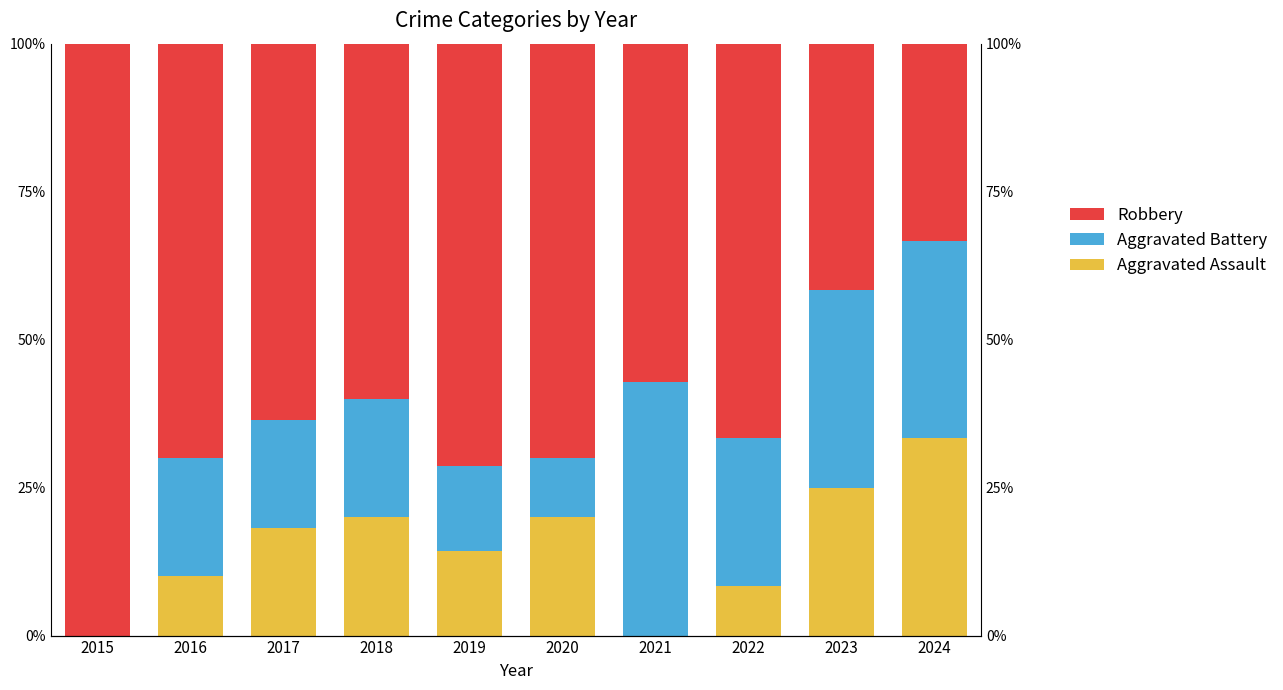

Reading left to right, extract all data points from this chart.

Aggravated Assault: 2015=0.0	2016=10.0	2017=18.2	2018=20.0	2019=14.3	2020=20.0	2021=0.0	2022=8.3	2023=25.0	2024=33.3
Aggravated Battery: 2015=0.0	2016=20.0	2017=18.2	2018=20.0	2019=14.3	2020=10.0	2021=42.9	2022=25.0	2023=33.3	2024=33.3
Robbery: 2015=100.0	2016=70.0	2017=63.6	2018=60.0	2019=71.4	2020=70.0	2021=57.1	2022=66.7	2023=41.7	2024=33.3